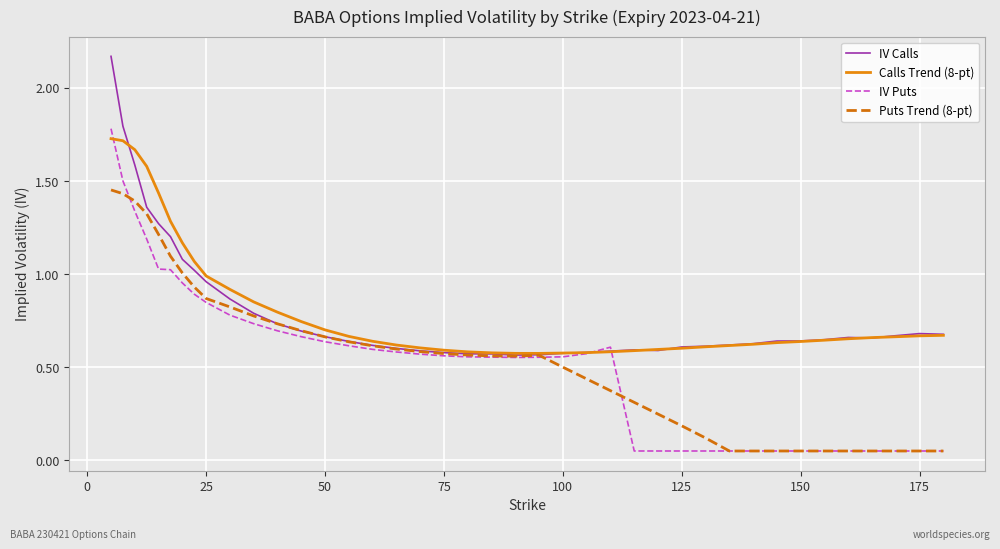

Which series has the largest range (max minus min)?

IV Puts